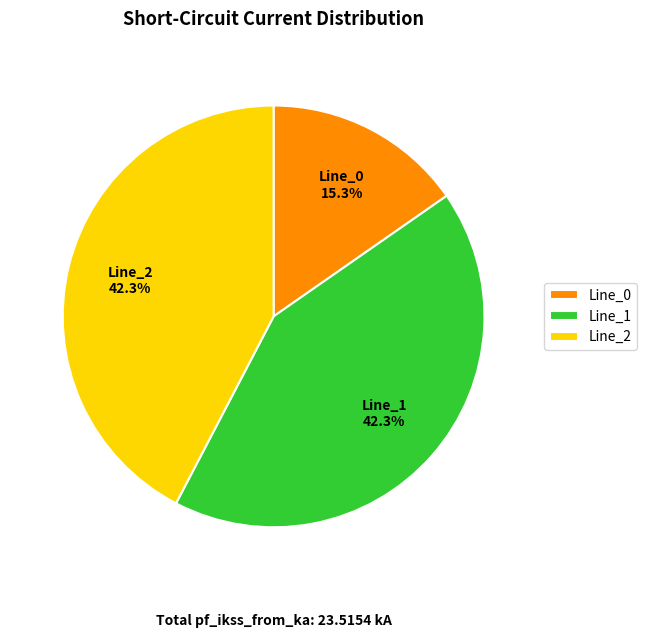

To the nearest percent, what is the difference between the Line_0 and Line_2 slice percentages?

27%